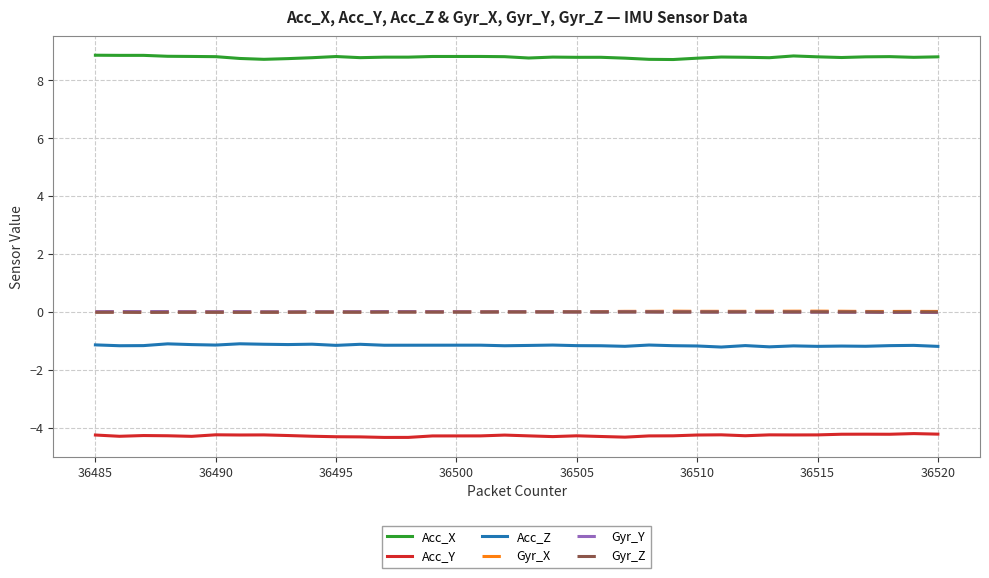

Does the chart have visible grid lines?

Yes